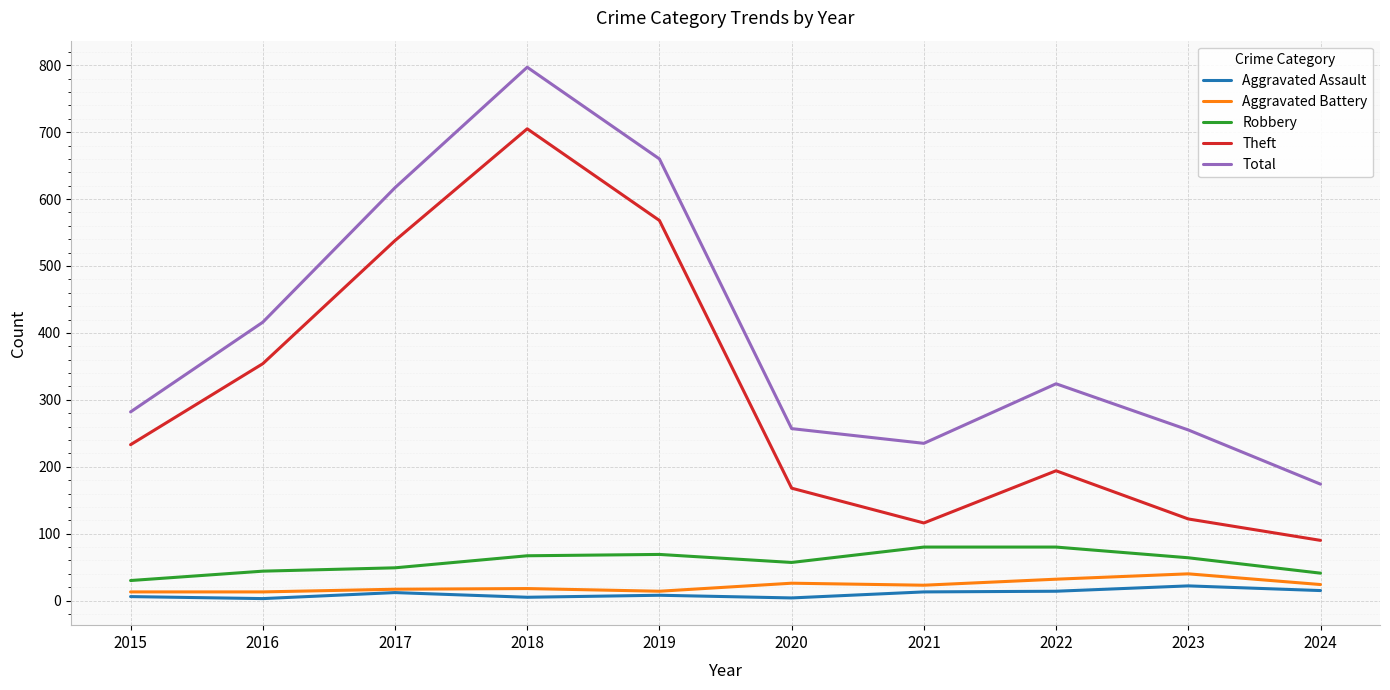

How many interior local peaks does the Total series have?

2